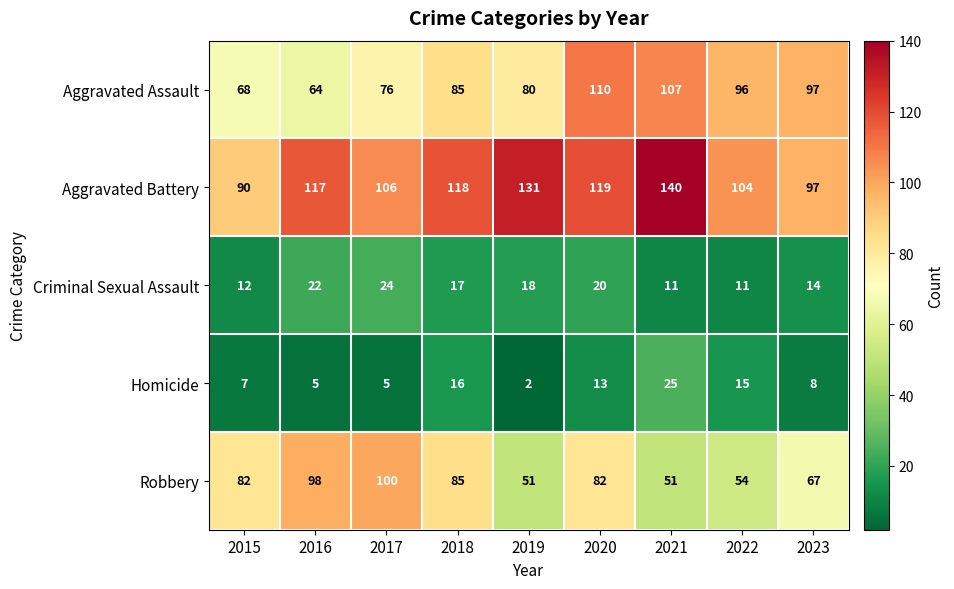

How many categories are shown in the chart?

9